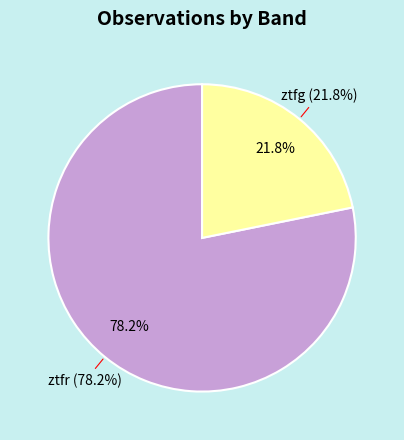

To the nearest percent, what is the combined percentage of ztfg and ztfr?

100%